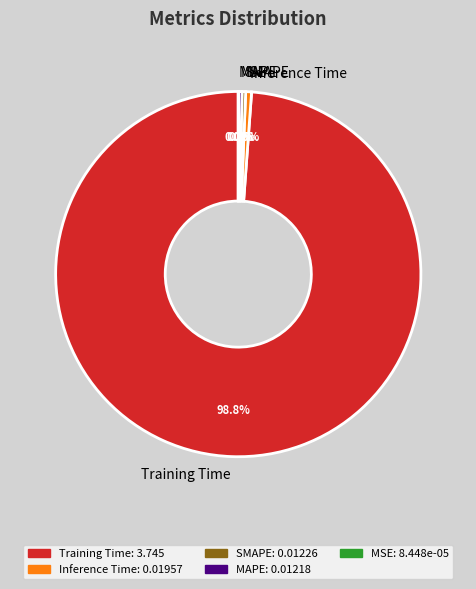

Which category accounts for the majority?

Training Time